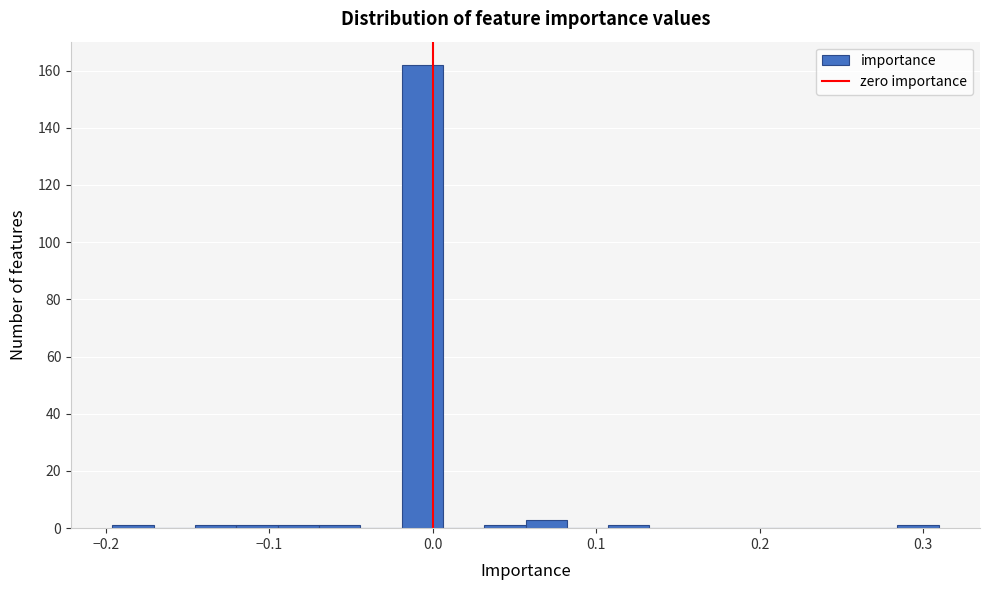

Read against the x-axis, roughly where is the centre of the tallest bar?

-0.01